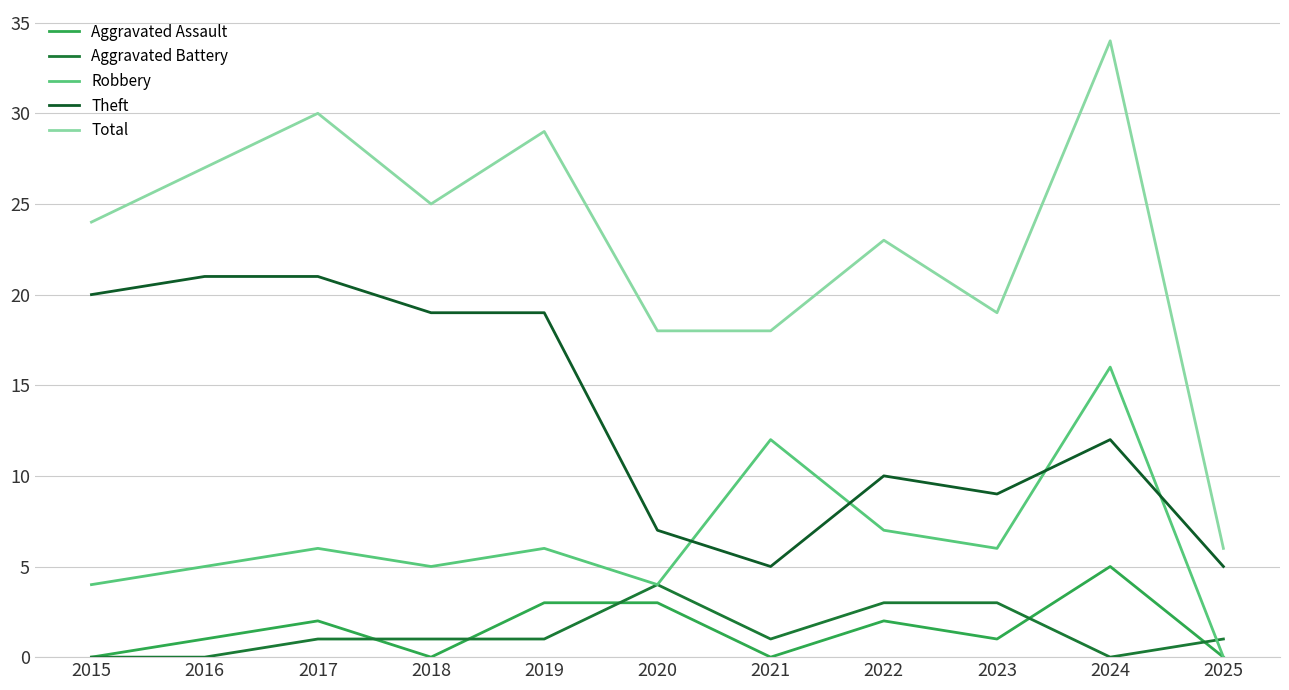

How many Aggravated Assault values are between 0 and 3?

10